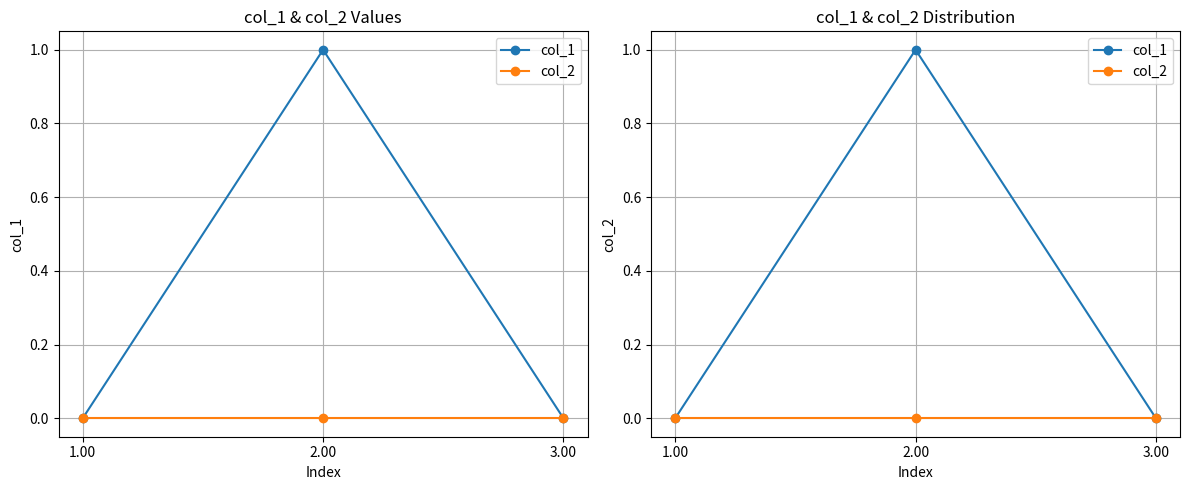

Rank the series at 1.00 from highest to lowest value.

col_1, col_2